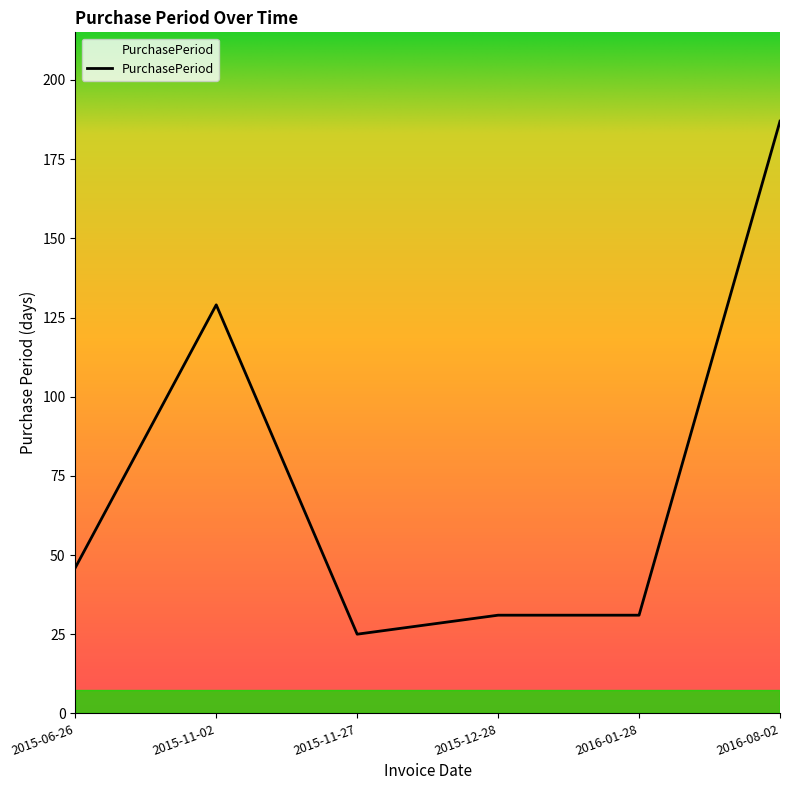

The chart shows a value of 198 at 2015-11-02. True or false?

False